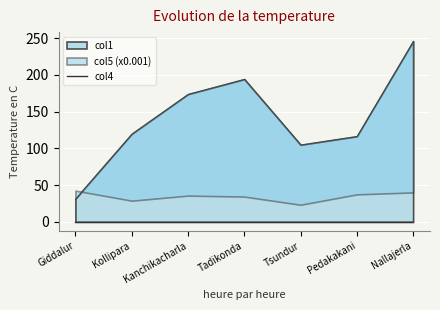

What is the highest value of the col1 series?

245.9